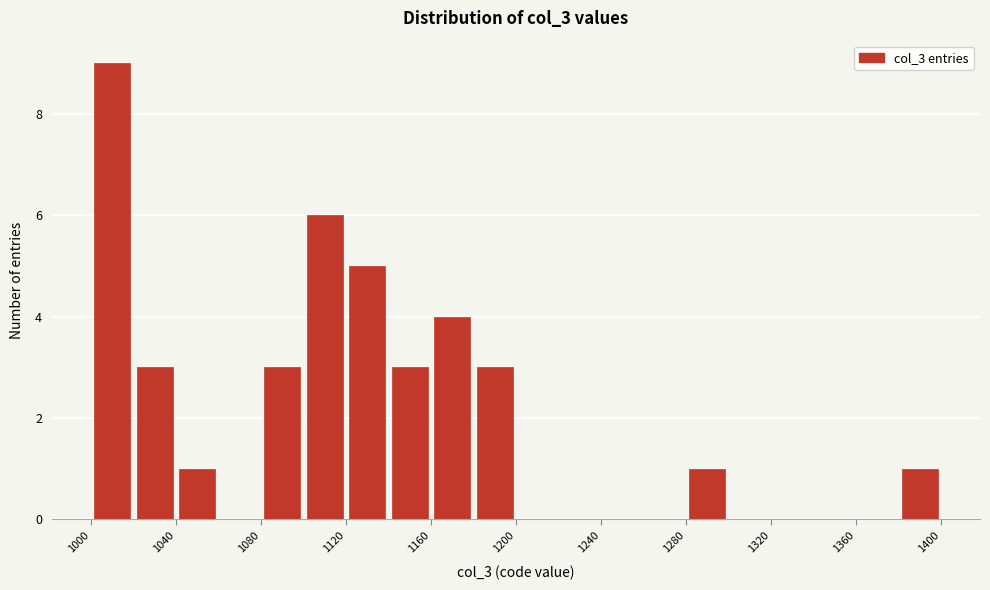

Reading left to right, list every bar in this chart as the range it spans on the x-axis followed by its height. Neither the bar edges nor the heights are printed on the chart, so give them approximately, as read against the axes.

1000 to 1020: 9
1020 to 1040: 3
1040 to 1060: 1
1060 to 1080: 0
1080 to 1100: 3
1100 to 1120: 6
1120 to 1140: 5
1140 to 1160: 3
1160 to 1180: 4
1180 to 1200: 3
1200 to 1220: 0
1220 to 1240: 0
1240 to 1260: 0
1260 to 1280: 0
1280 to 1300: 1
1300 to 1320: 0
1320 to 1340: 0
1340 to 1360: 0
1360 to 1380: 0
1380 to 1400: 1